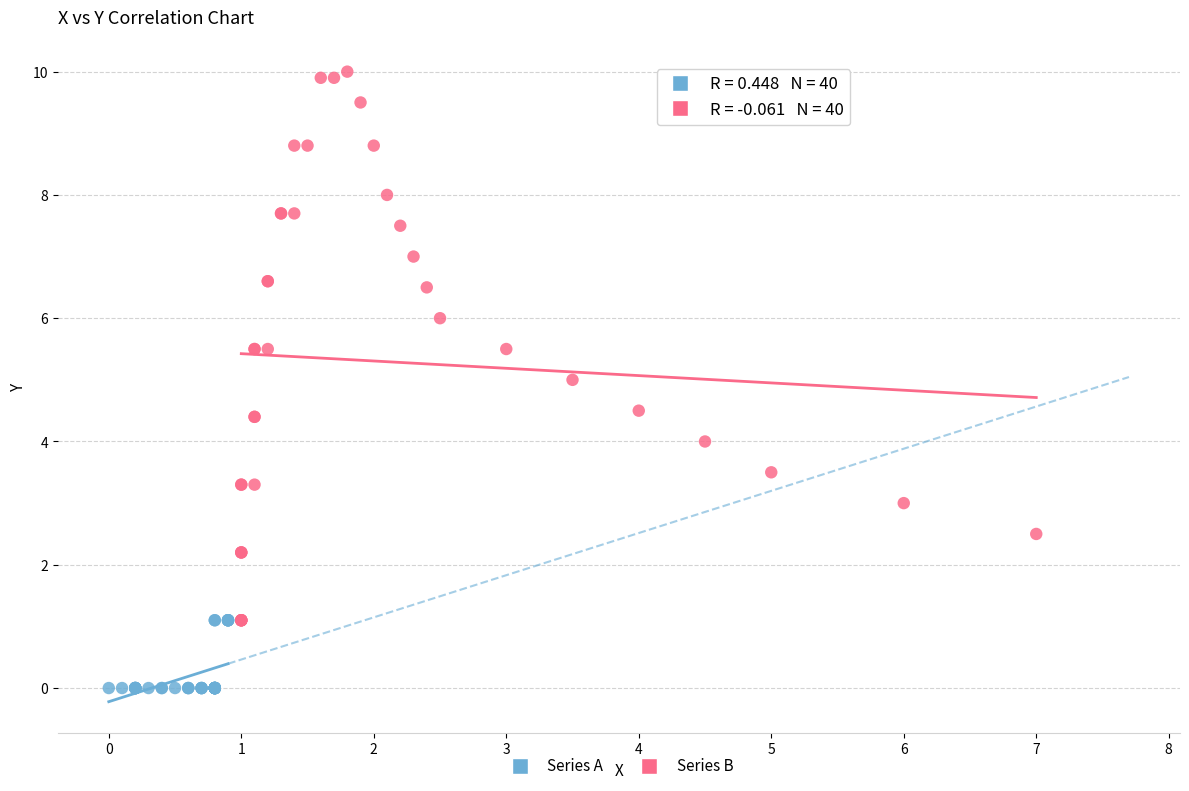

Which series reaches the maximum Y coordinate?

Series B